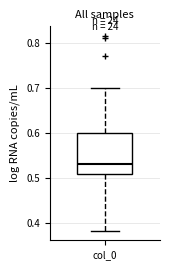

Transcribe this box plot: give where the median line is, the range the box spans, and where the two whiskers end, as read against the y-axis. The values are not printed on the chart, so give them approximately, as read against the axis.

median 0.53, box 0.51 to 0.60, whiskers 0.38 to 0.70